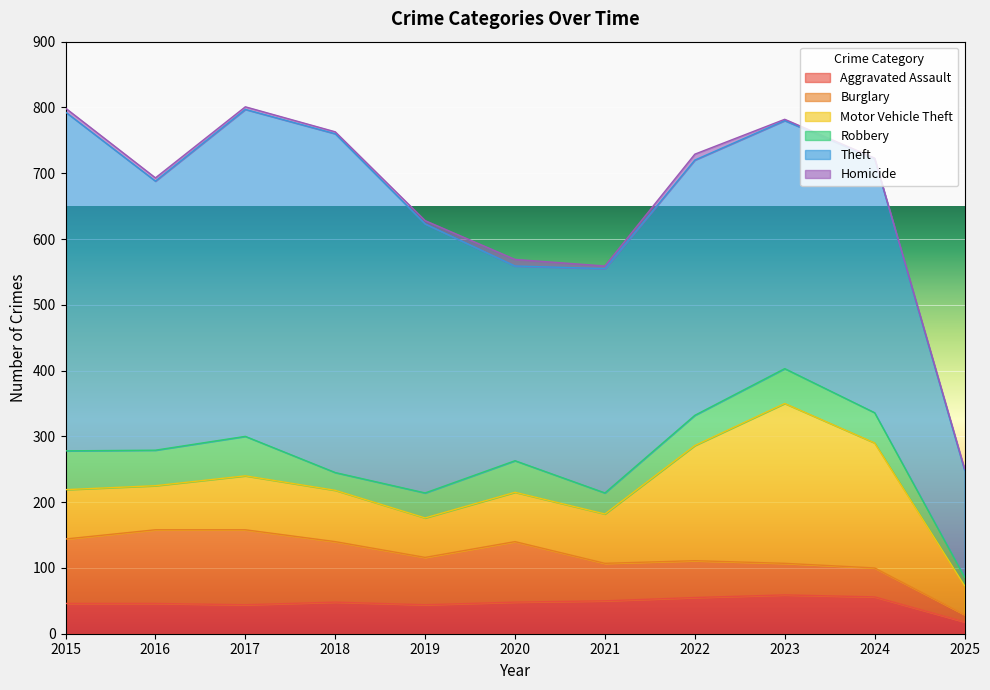

True or false: Motor Vehicle Theft and Homicide intersect in this chart.

False